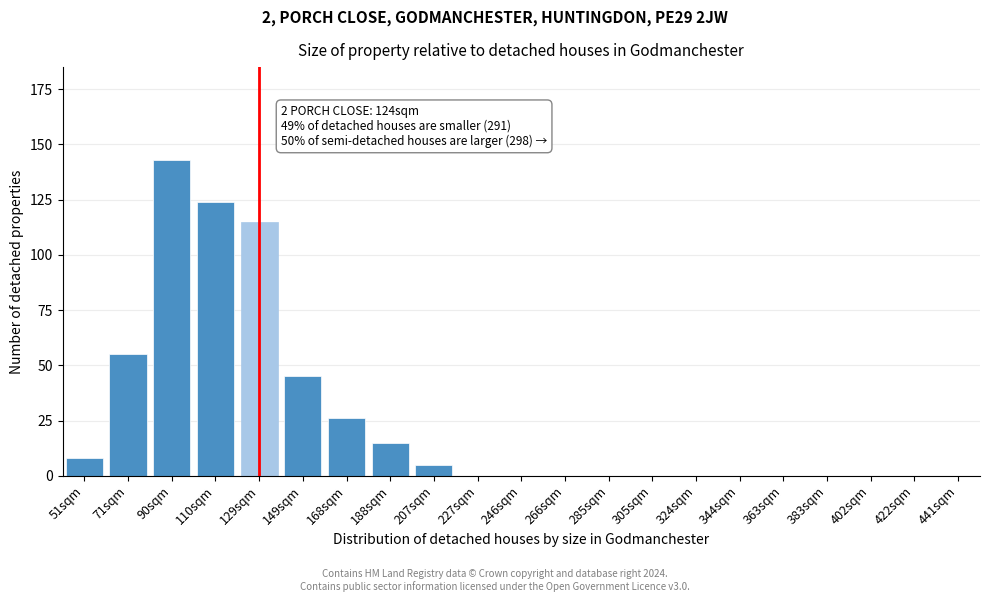

Reading left to right, transcribe all the data shown in this chart.

51sqm=8	71sqm=55	90sqm=143	110sqm=124	129sqm=115	149sqm=45	168sqm=26	188sqm=15	207sqm=5	227sqm=0	246sqm=0	266sqm=0	285sqm=0	305sqm=0	324sqm=0	344sqm=0	363sqm=0	383sqm=0	402sqm=0	422sqm=0	441sqm=0